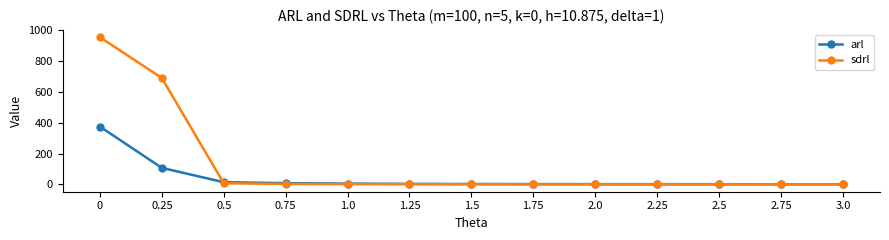

What is the greatest value displayed?

954.2